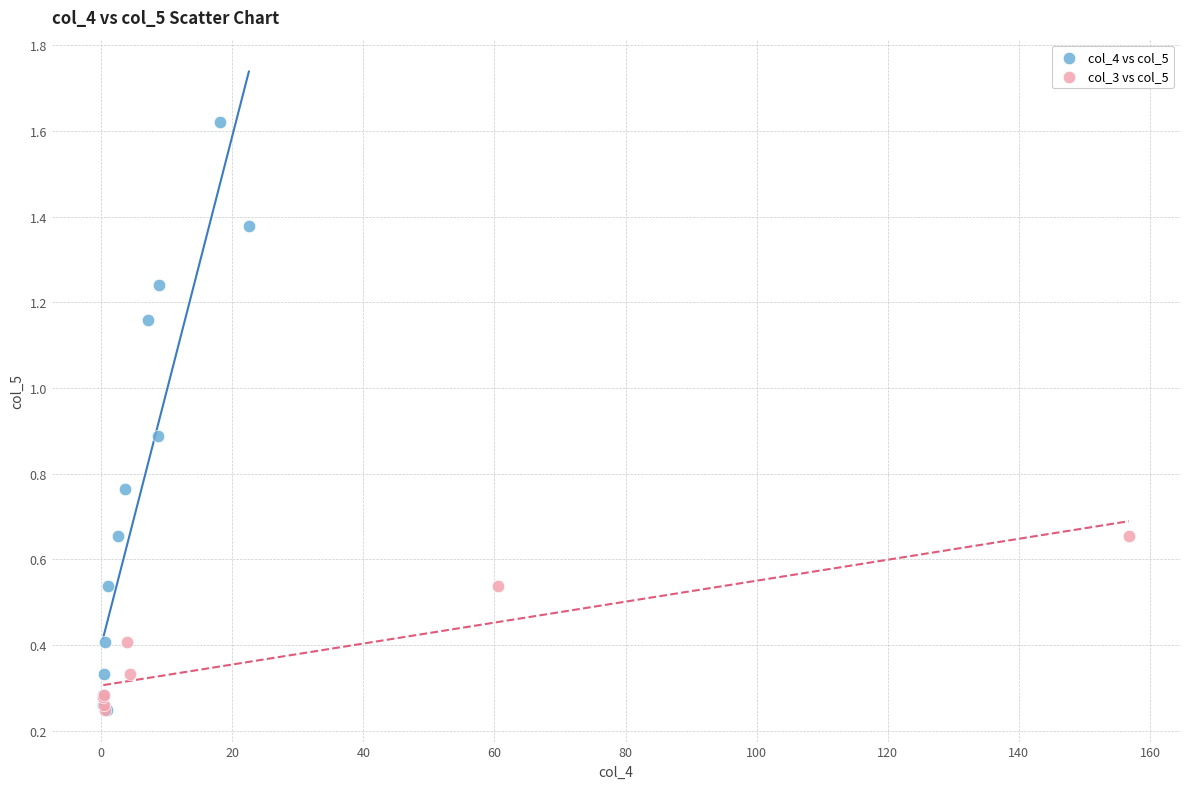

Which series contains the highest Y value?

col_4 vs col_5